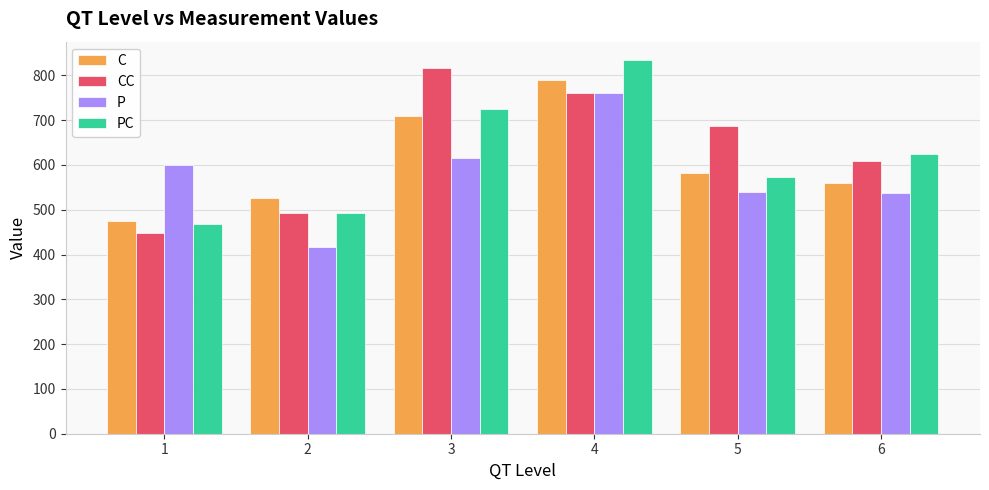

What is the sum of the C values at 5 and 3?

1289.7